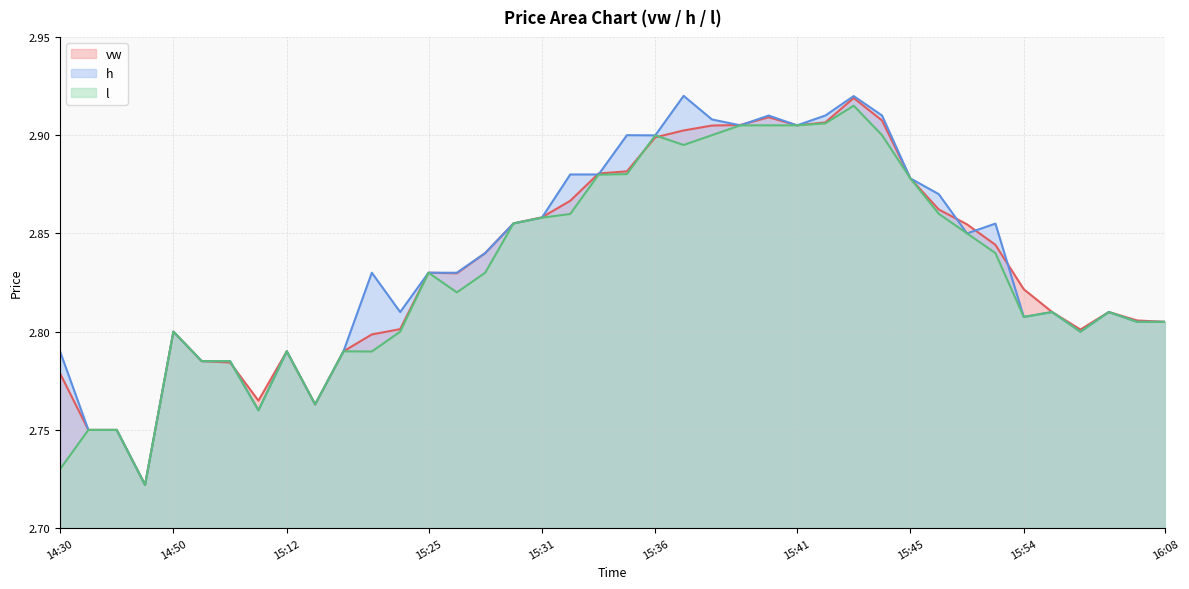

What is the sum of the vw values at 15:24 and 15:38?

5.7